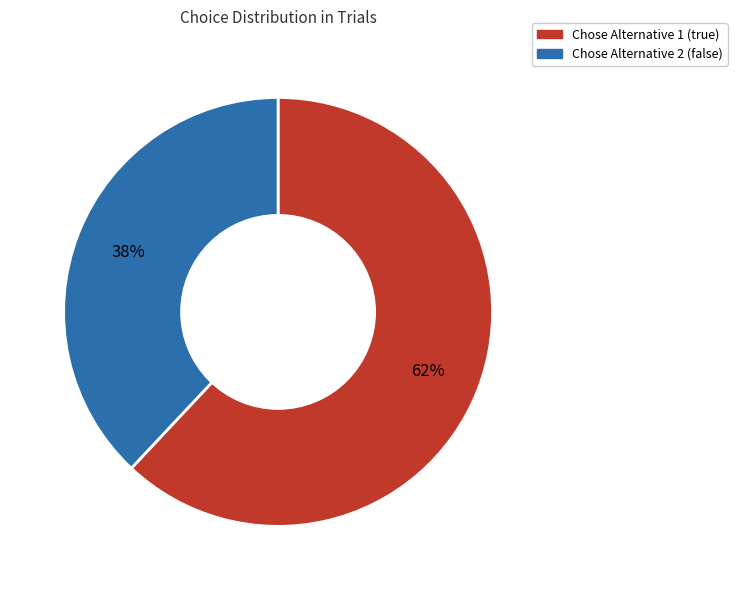

Does any single category account for the majority?

Yes